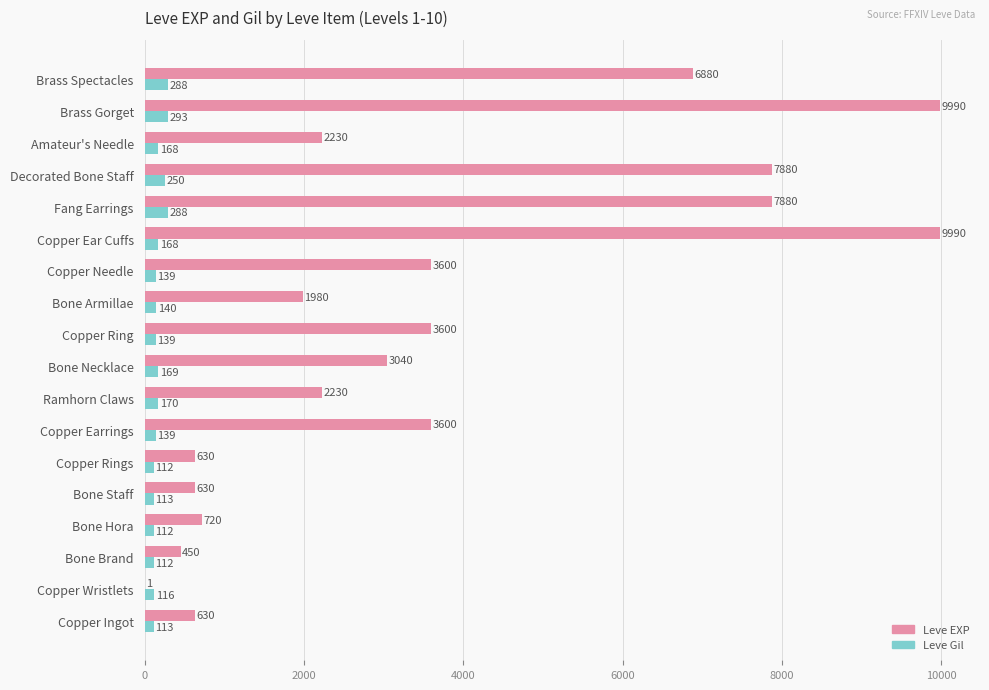

What is the total value across all series at Copper Rings?

742